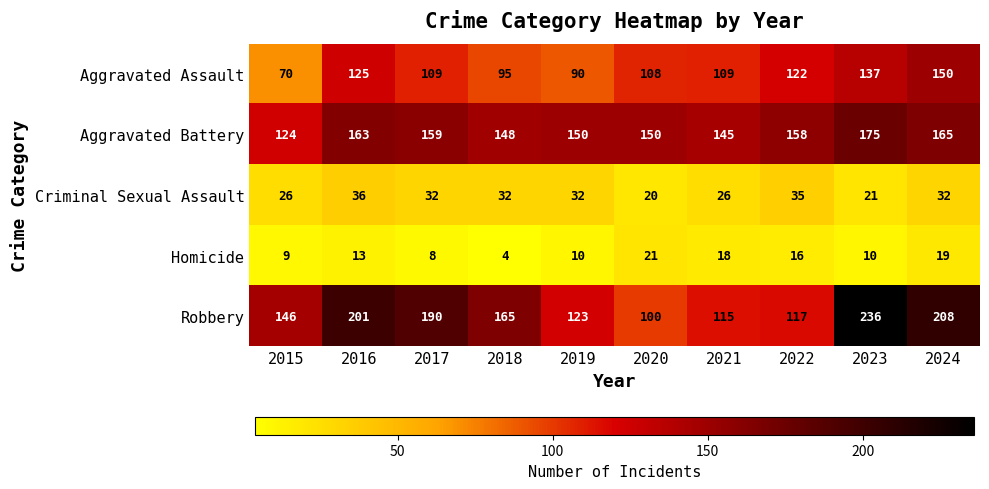

Is it true that Aggravated Assault equals 125 at 2016?

True